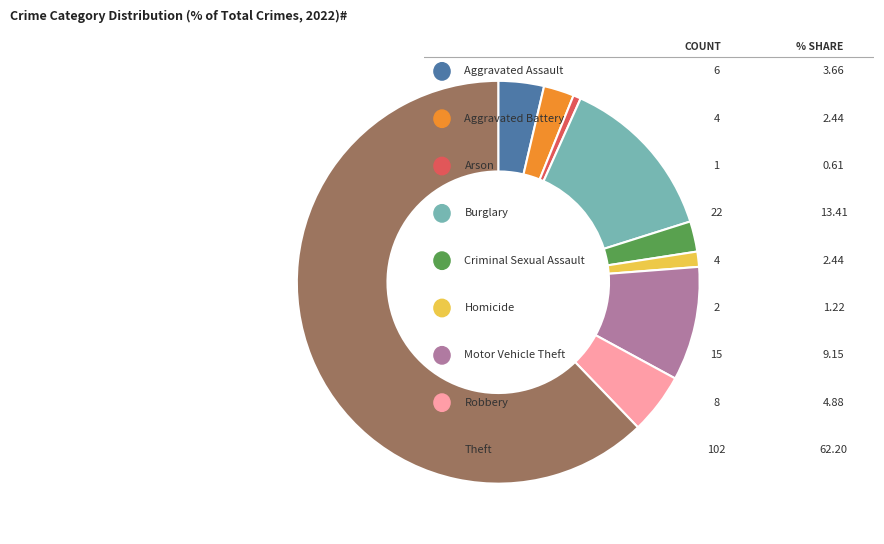

Is there any slice that represents more than half of the pie?

Yes